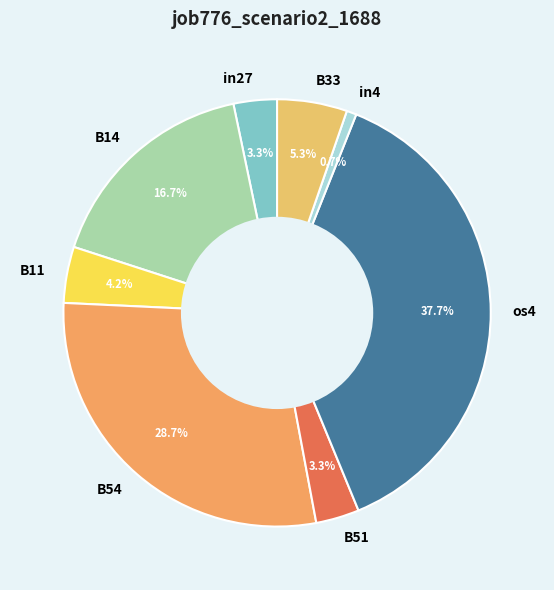

What percentage is the in4 slice, to the nearest percent?

1%